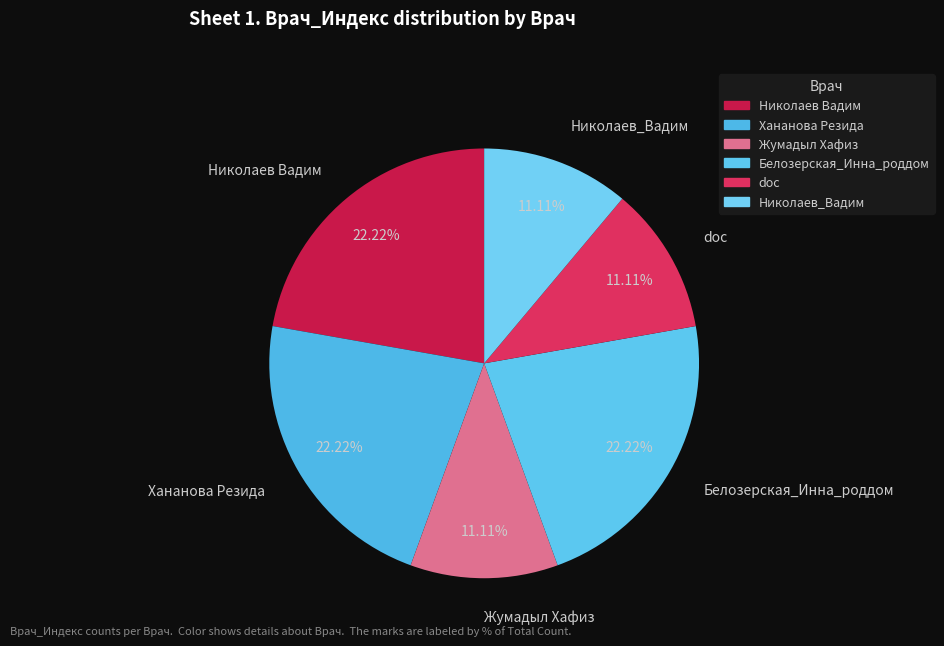

To the nearest percent, what is the average slice percentage?

17%